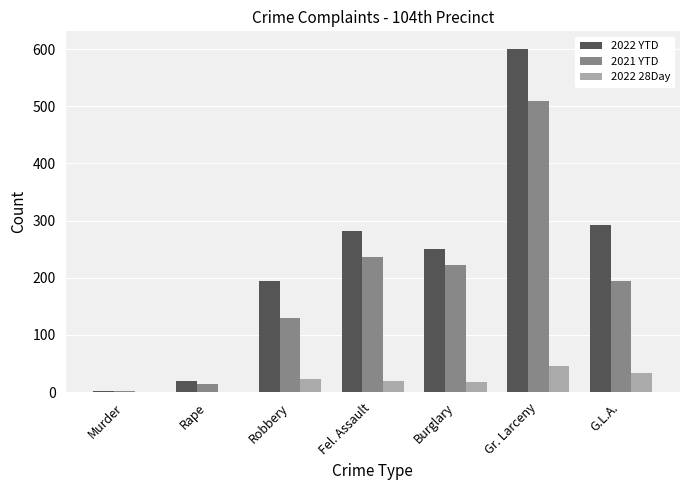

Which series has the largest total across all categories?

2022 YTD